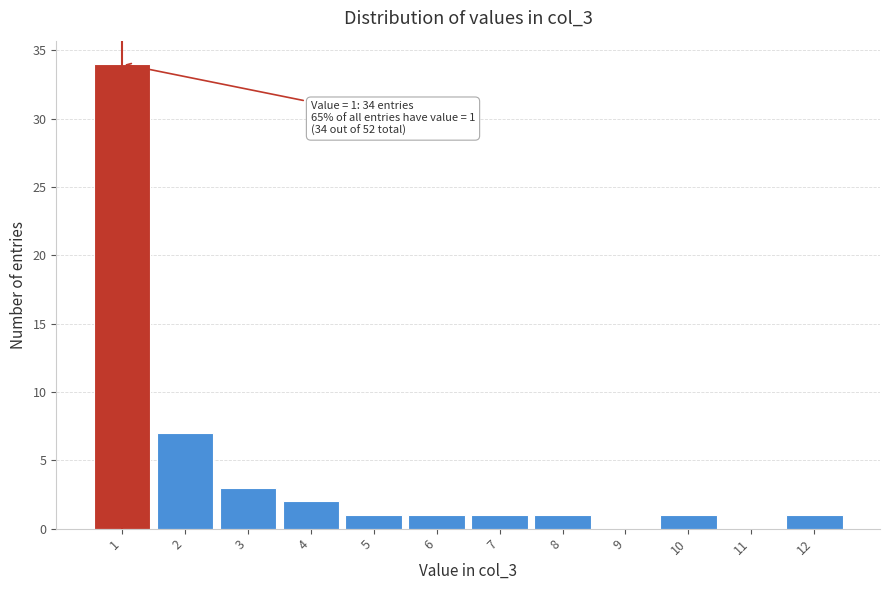

Over which range of the x-axis is the bar tallest?

0.5 to 1.5